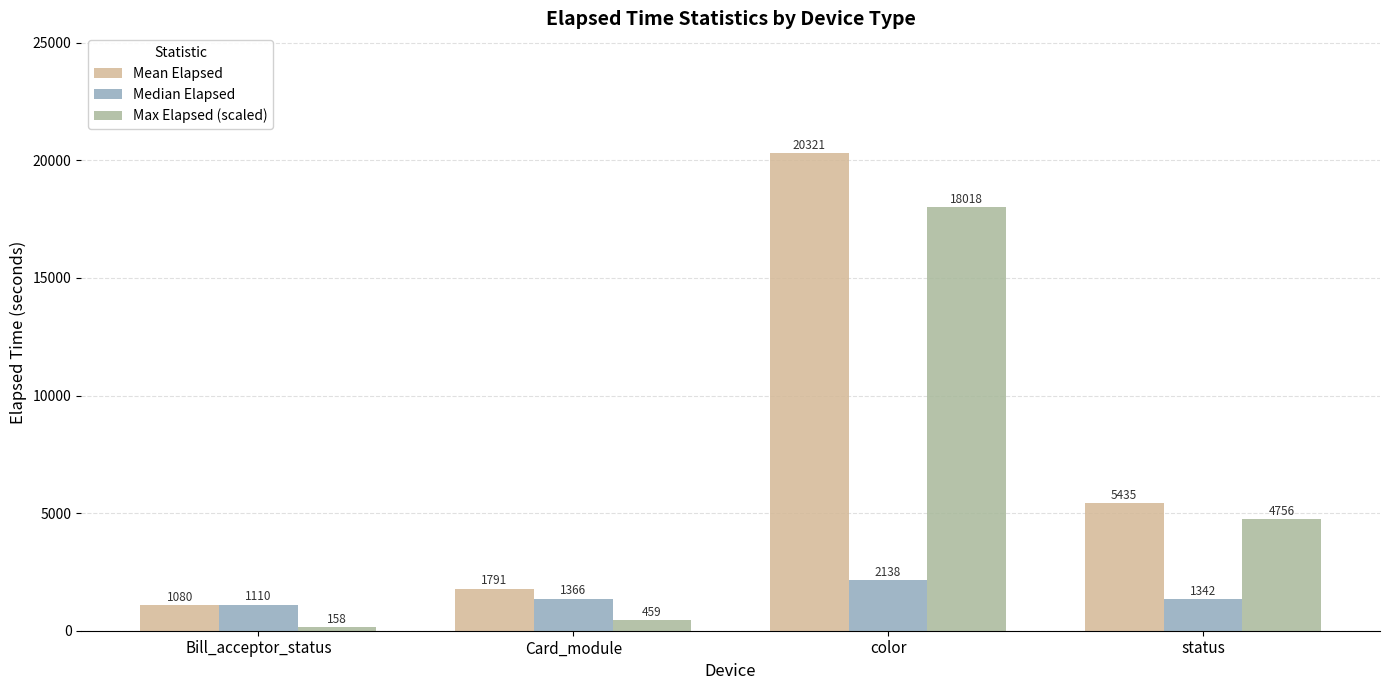

What is the highest value of the Mean Elapsed series?

20321.4